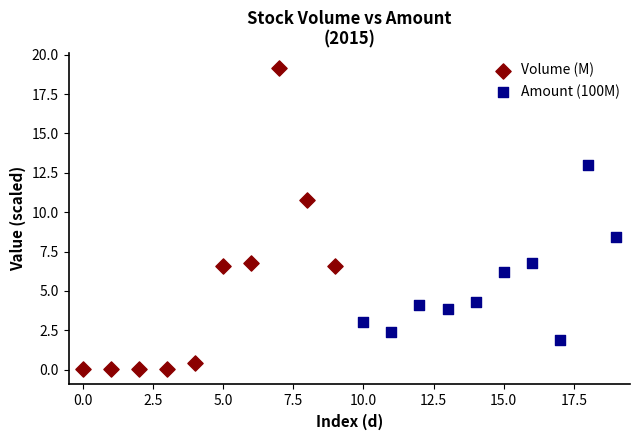

Which series reaches the maximum Y coordinate?

Volume (M)